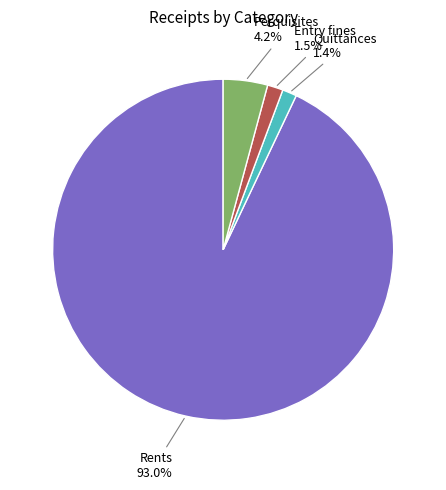

Is there a majority slice in this chart?

Yes